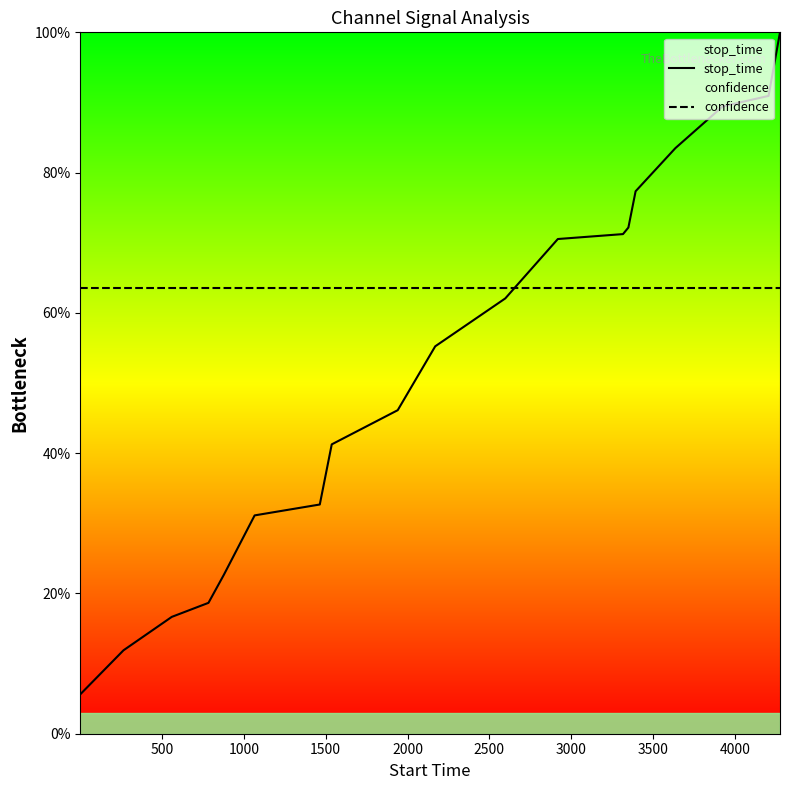

What is the difference between the second highest and minimum values in the stop_time series?

0.9